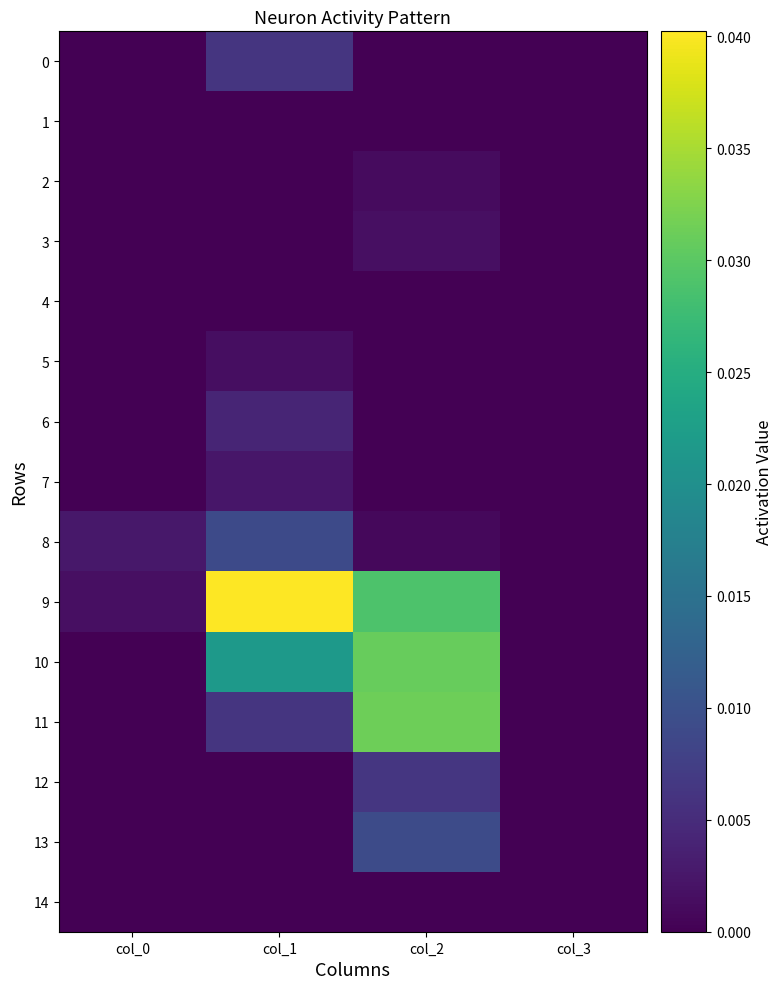

Is the value of 0 at col_2 greater than the value of 13 at col_3?

No